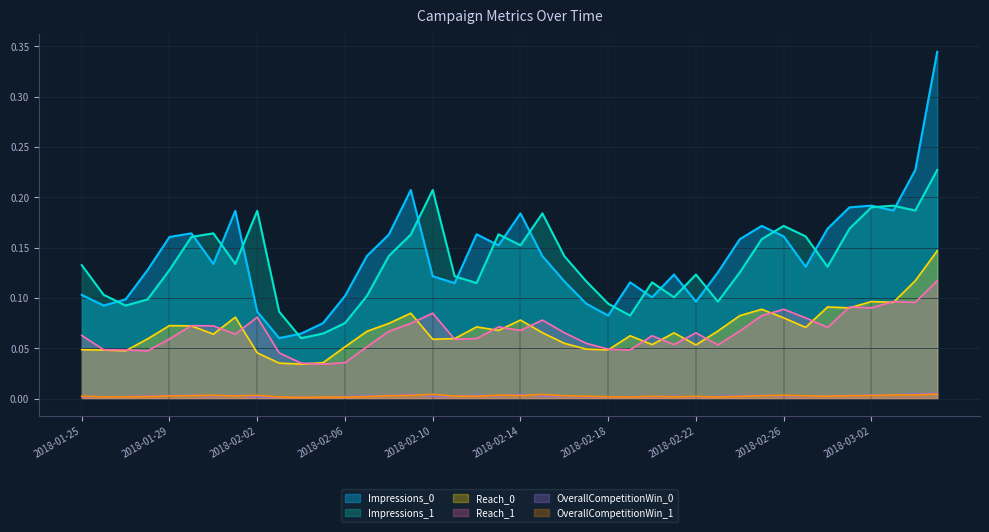

How many OverallCompetitionWin_1 values are between 0 and 1?

40